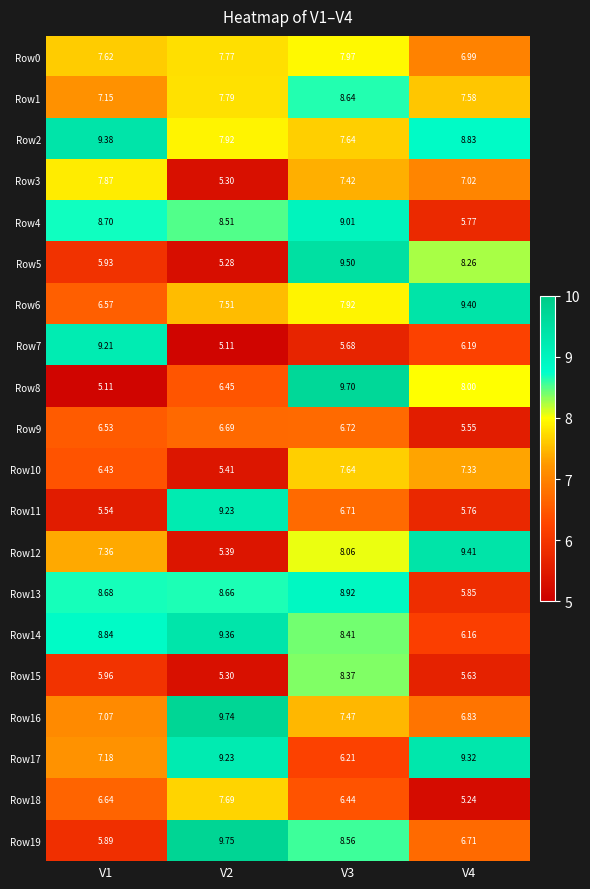

Is the value of Row11 at V4 greater than the value of Row8 at V2?

No